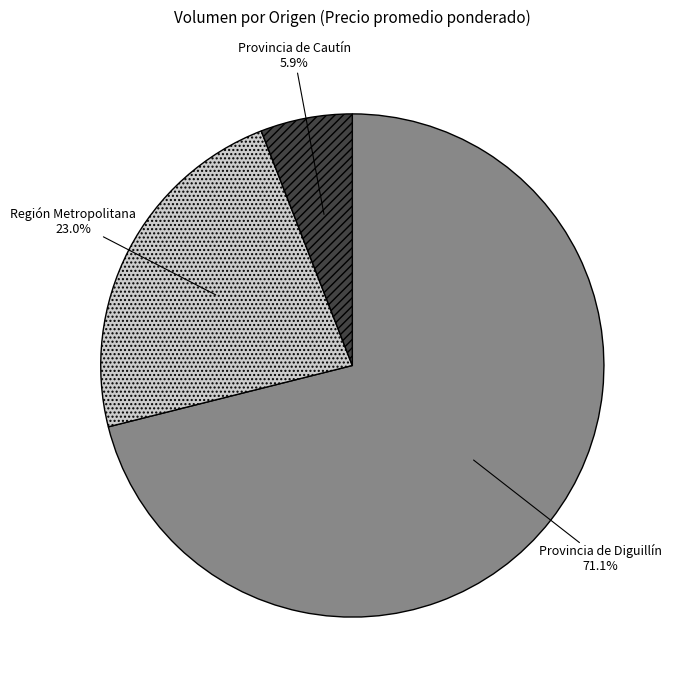

Which has a higher value, Provincia de Diguillín or Provincia de Cautín?

Provincia de Diguillín